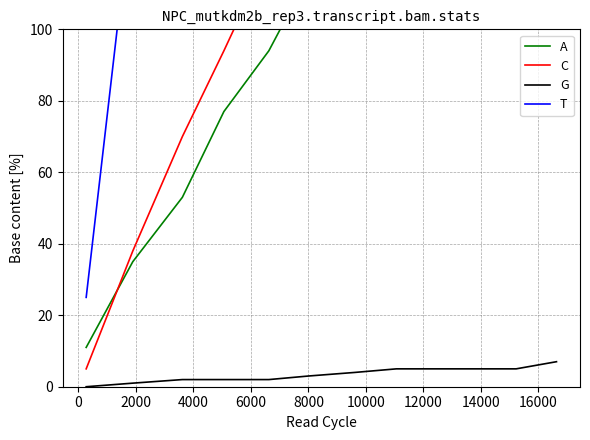

Is it true that A equals 307 at 2000?

False